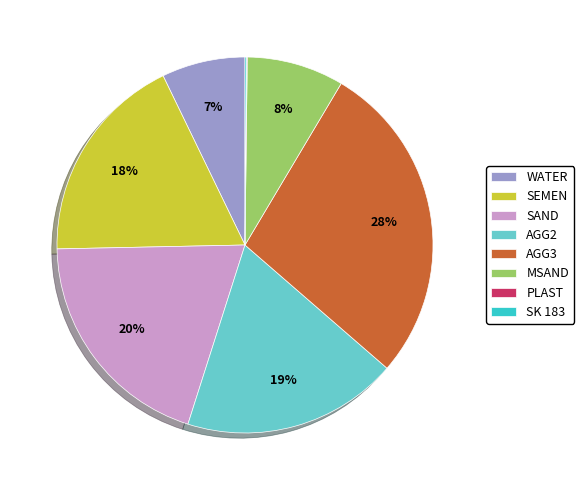

Is the sum of SAND and AGG3 greater than half?

No